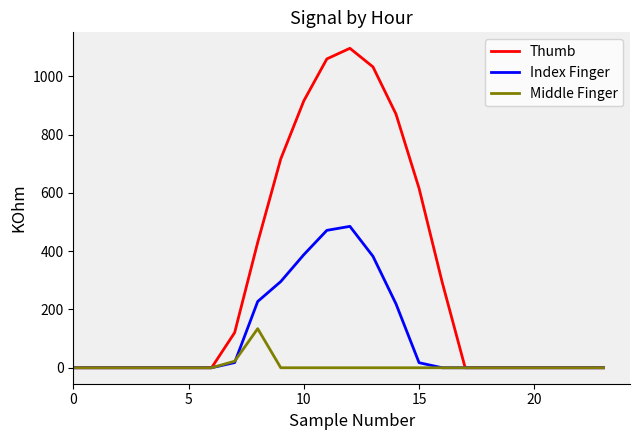

What is the highest value of the Middle Finger series?

134.2